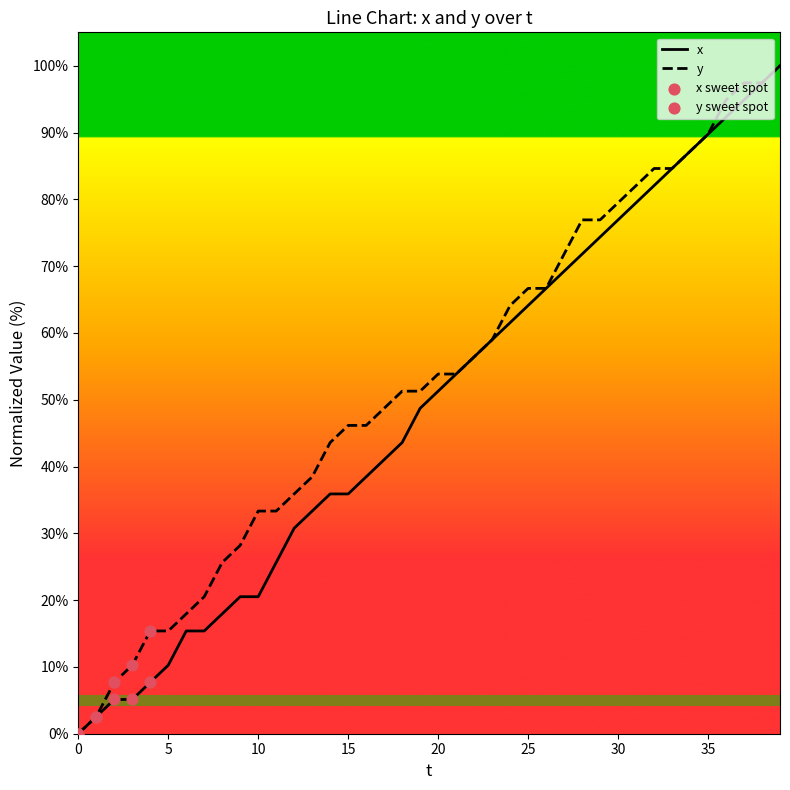

What is the greatest value displayed?

100.0